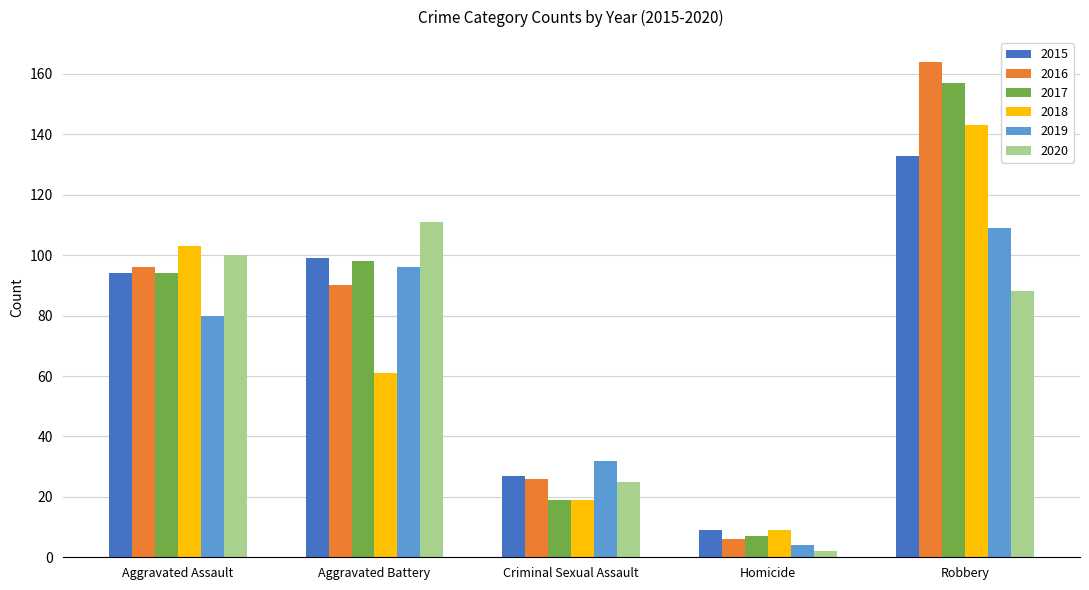

How many groups of bars are there?

5